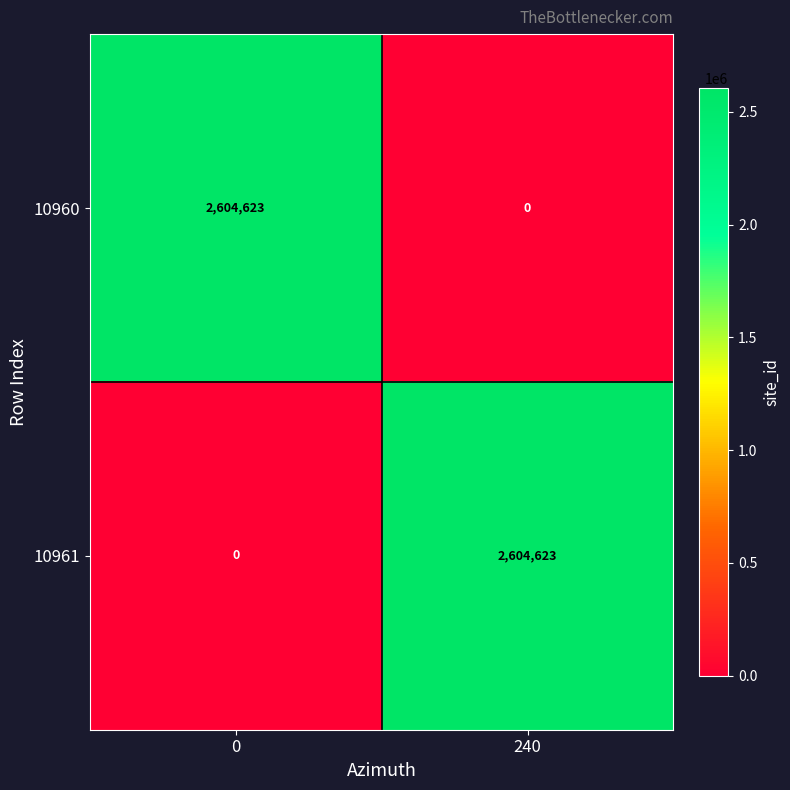

At 0, list the series in order from smallest to largest.

10961, 10960